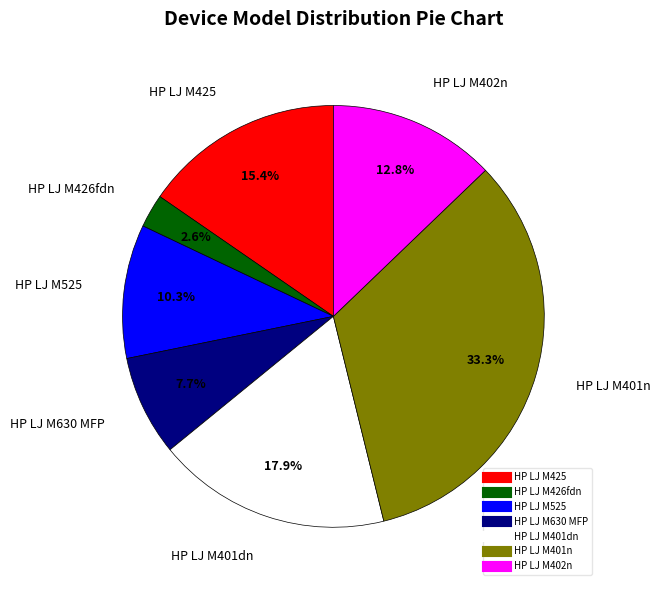

Is it true that HP LJ M426fdn is 3% of the pie?

True